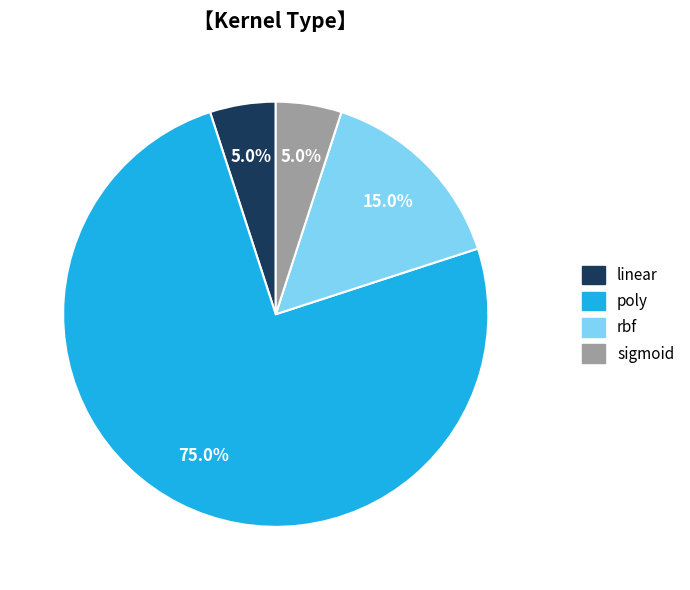

What percentage is NOT represented by linear?

95.0%